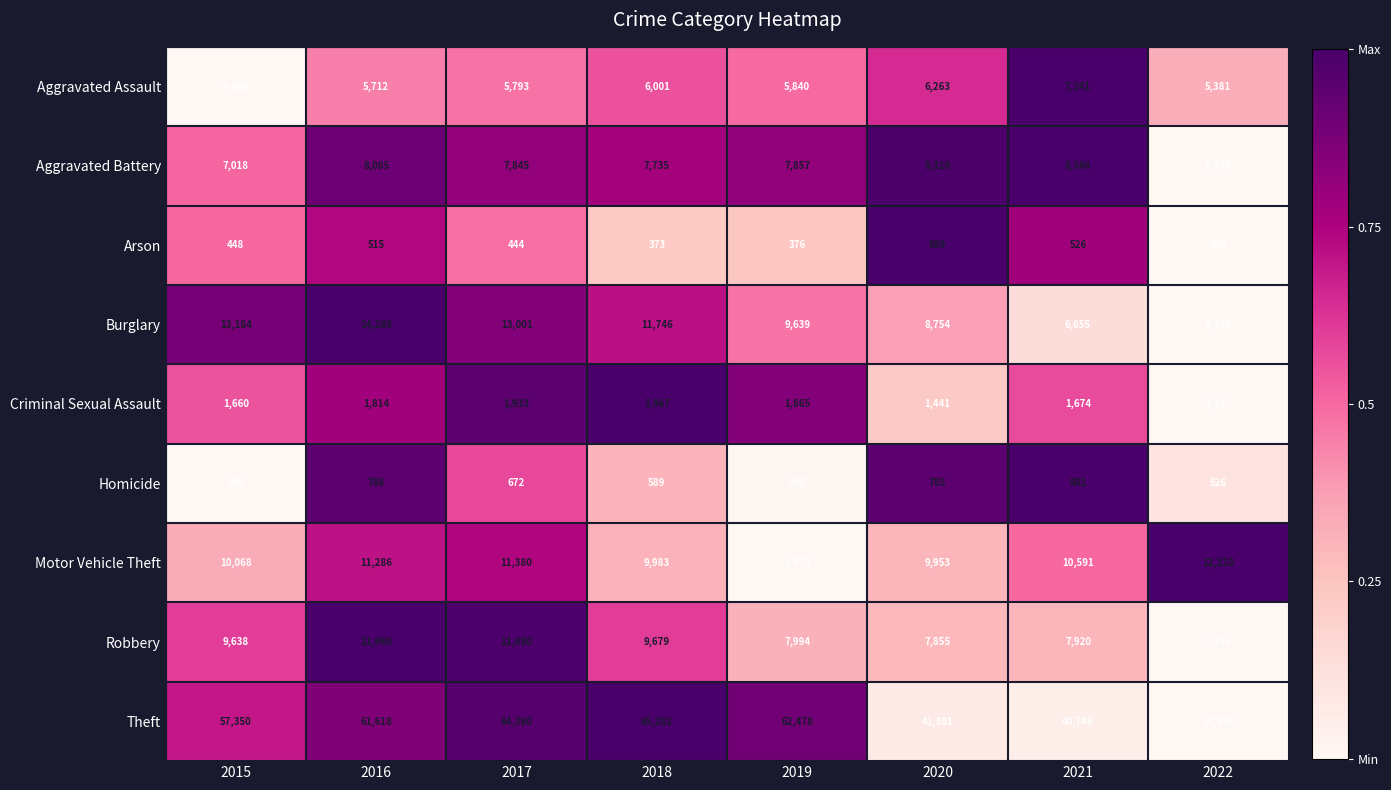

Where does the Aggravated Assault series first go above 5840?

2018